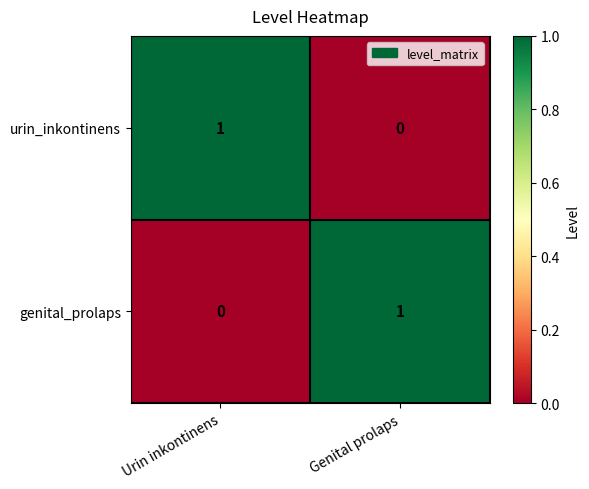

Which category has the highest value in the genital_prolaps series?

Genital prolaps